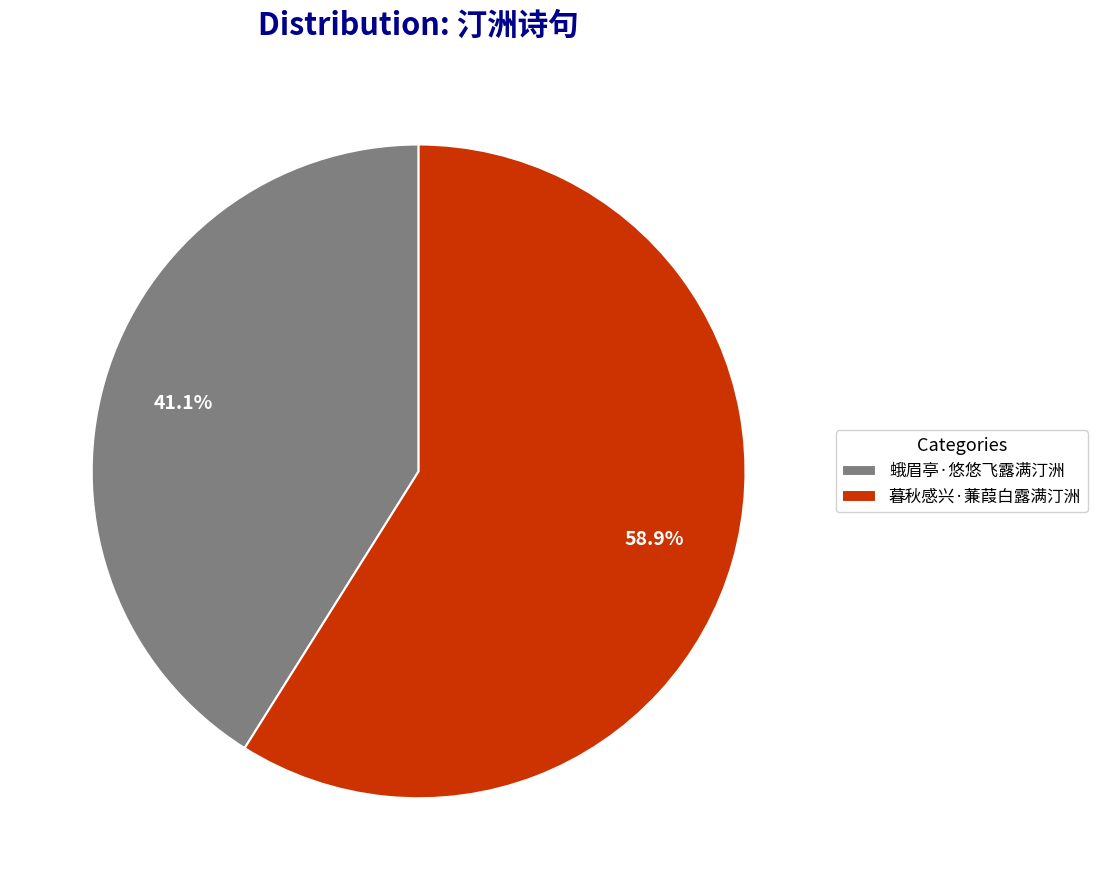

Is the sum of 蛾眉亭·悠悠飞露满汀洲 and 暮秋感兴·蒹葭白露满汀洲 greater than half?

Yes